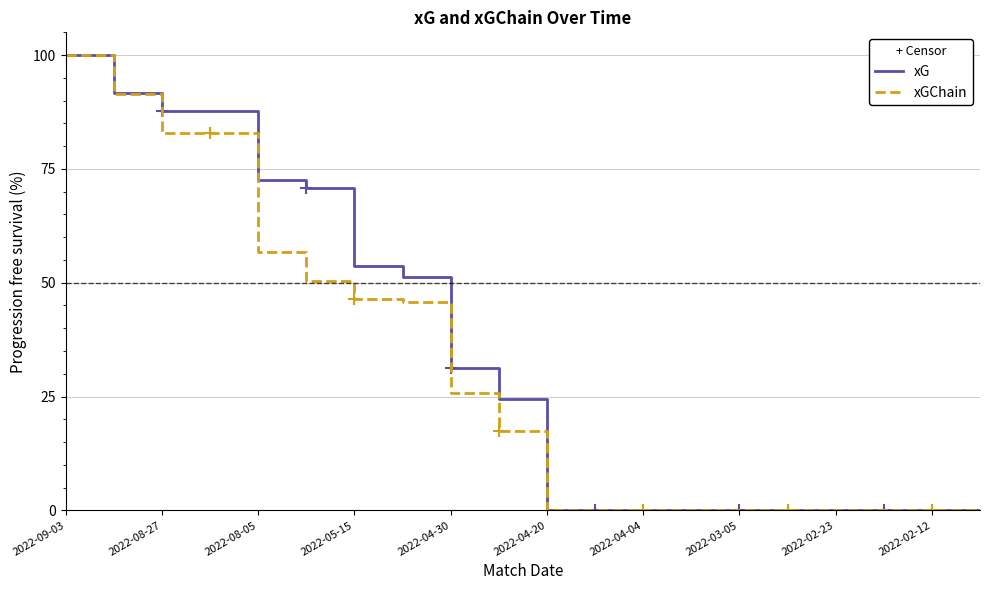

What is the maximum value for xGChain?

100.0